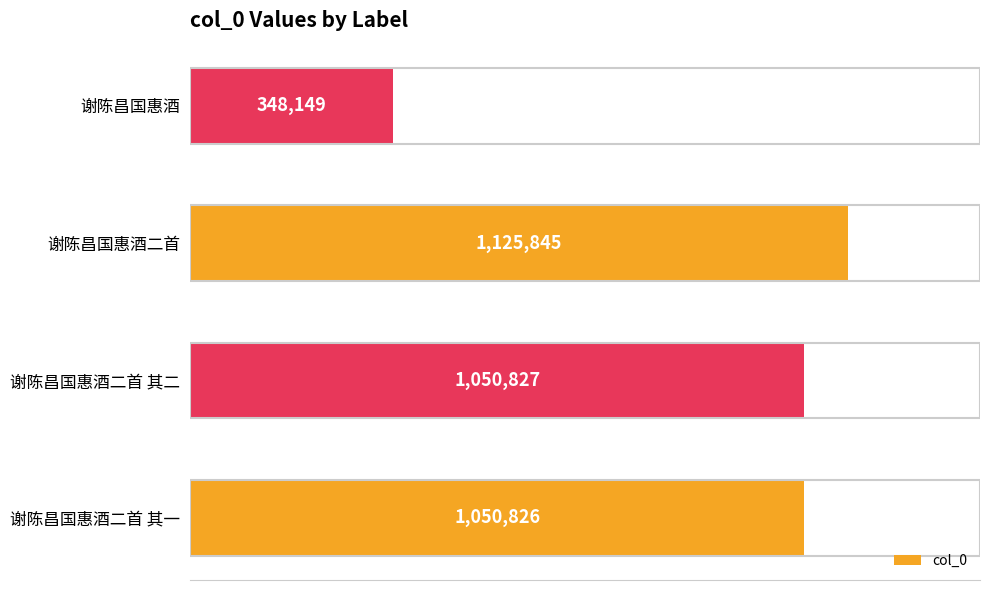

Are the bars grouped side by side (vs. stacked)?

No